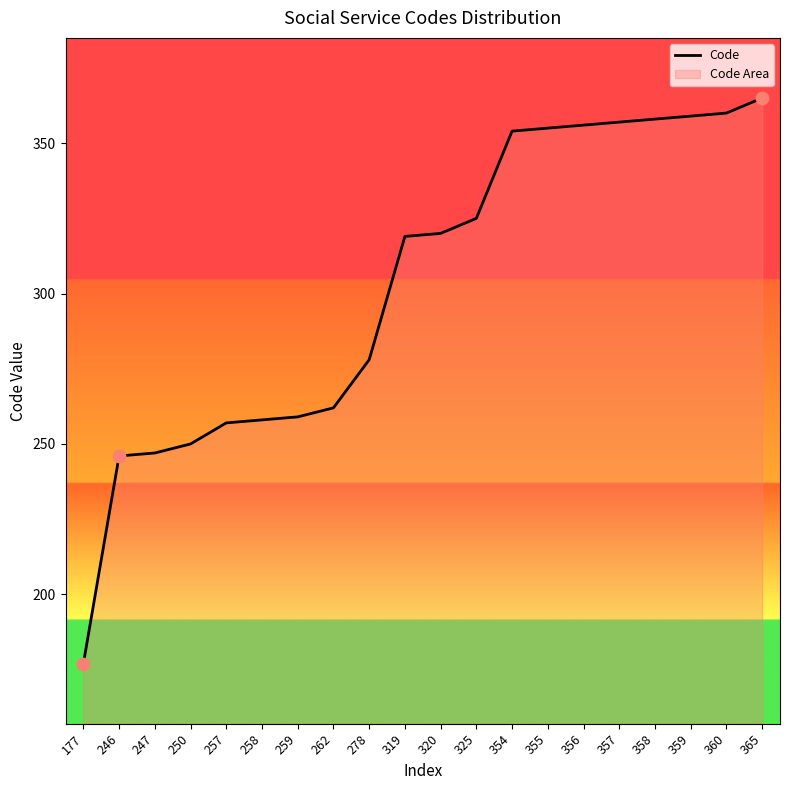

Between 355 and 354, which is larger?

355